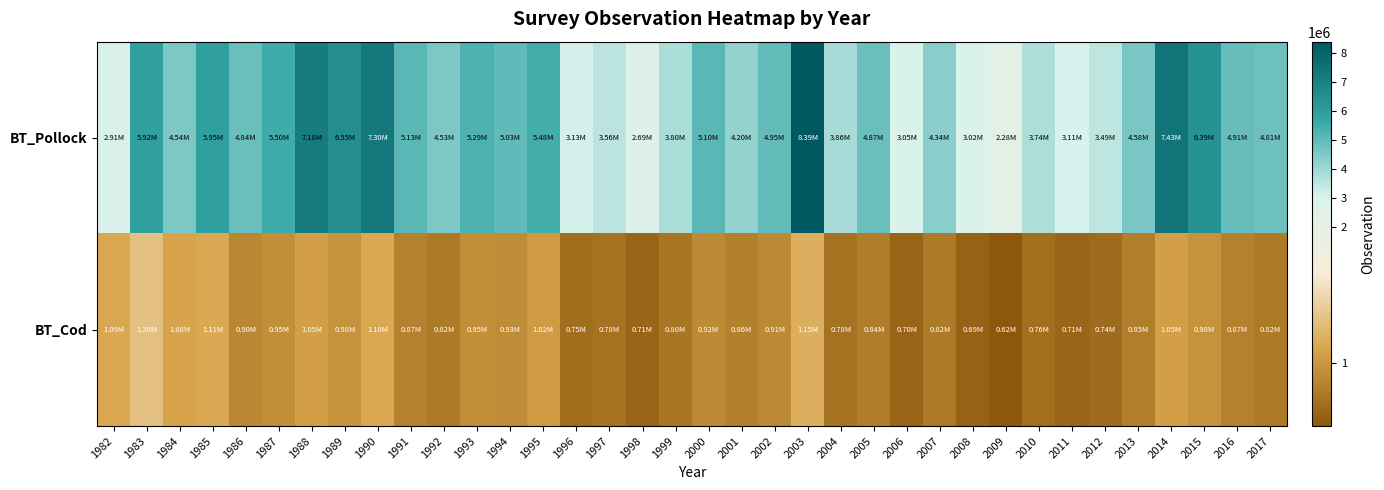

Reading left to right, what are all the values shown in this chart?

BT_Pollock: 1982=2912869.5	1983=5921380.2	1984=4542405.0	1985=5949852.3	1986=4835722.1	1987=5498433.5	1988=7183962.7	1989=6550414.9	1990=7296652.9	1991=5129537.6	1992=4526153.2	1993=5294816.3	1994=5027325.3	1995=5477837.8	1996=3125253.1	1997=3562163.1	1998=2687755.3	1999=3798474.1	2000=5103629.0	2001=4196853.9	2002=4953438.3	2003=8392260.8	2004=3862974.2	2005=4868615.6	2006=3045380.1	2007=4338219.9	2008=3023267.3	2009=2282409.6	2010=3737878.3	2011=3112312.2	2012=3487228.6	2013=4575402.9	2014=7429952.5	2015=6394358.6	2016=4910079.8	2017=4814372.8
BT_Cod: 1982=1093495.5	1983=1262727.1	1984=1078132.1	1985=1114623.9	1986=900000.0	1987=950000.0	1988=1050000.0	1989=980000.0	1990=1100000.0	1991=870000.0	1992=820000.0	1993=950000.0	1994=930000.0	1995=1020000.0	1996=750000.0	1997=780000.0	1998=710000.0	1999=800000.0	2000=920000.0	2001=860000.0	2002=910000.0	2003=1150000.0	2004=780000.0	2005=840000.0	2006=700000.0	2007=820000.0	2008=690000.0	2009=620000.0	2010=760000.0	2011=710000.0	2012=740000.0	2013=850000.0	2014=1050000.0	2015=980000.0	2016=870000.0	2017=820000.0